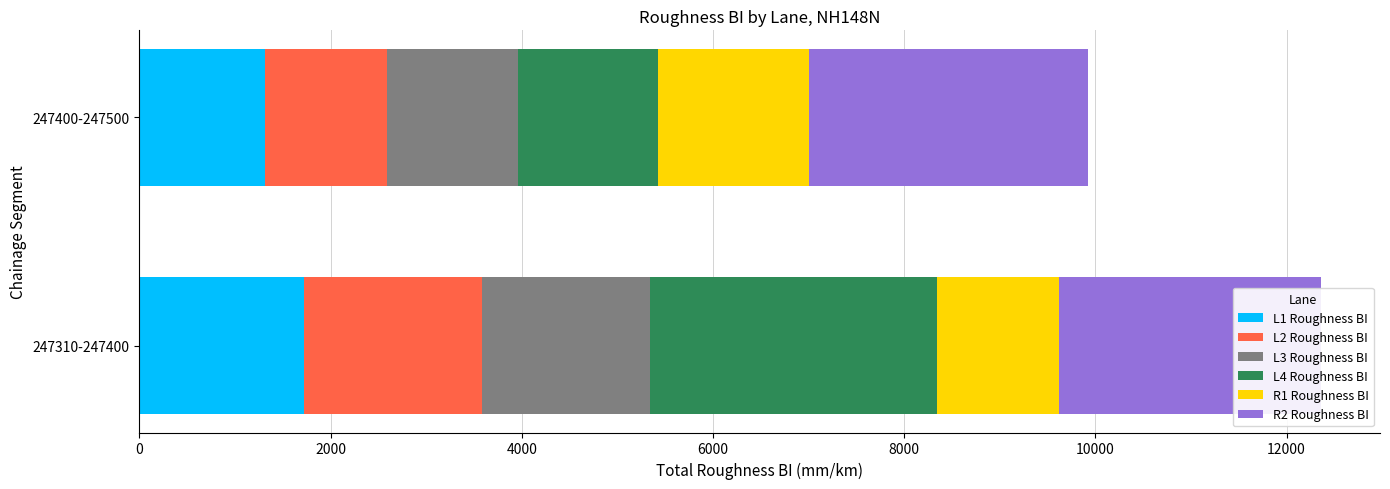

Which series has the widest spread of values?

L4 Roughness BI